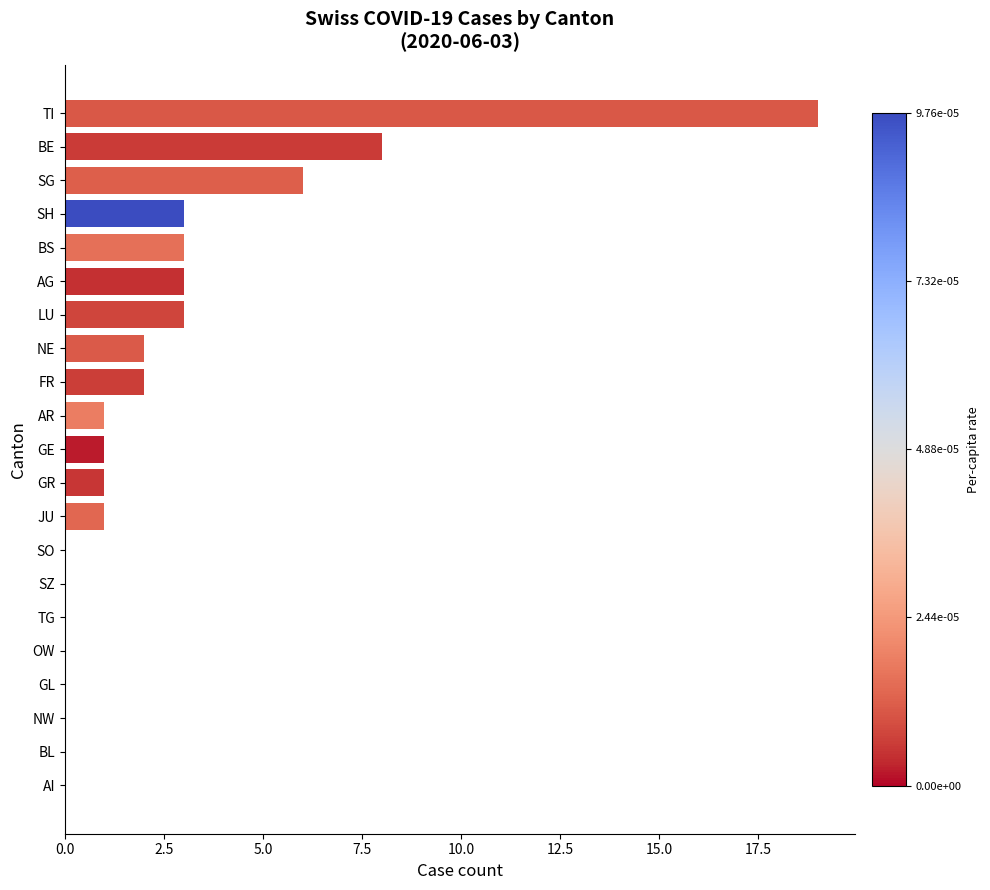

Which category has the highest value across all series?

TI